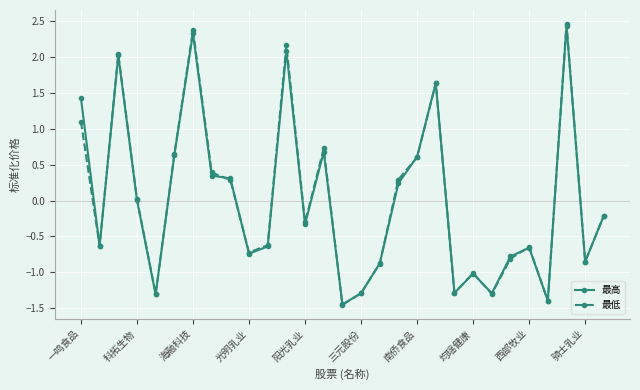

How many lines are shown in the chart?

2